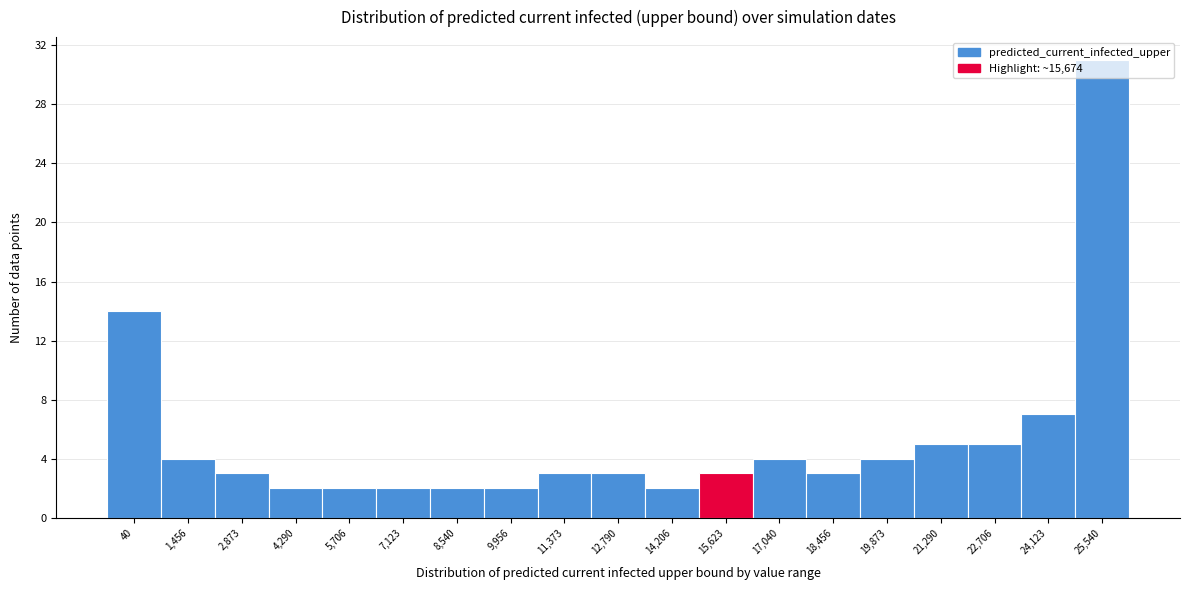

Which category has the highest value across all series?

25,540